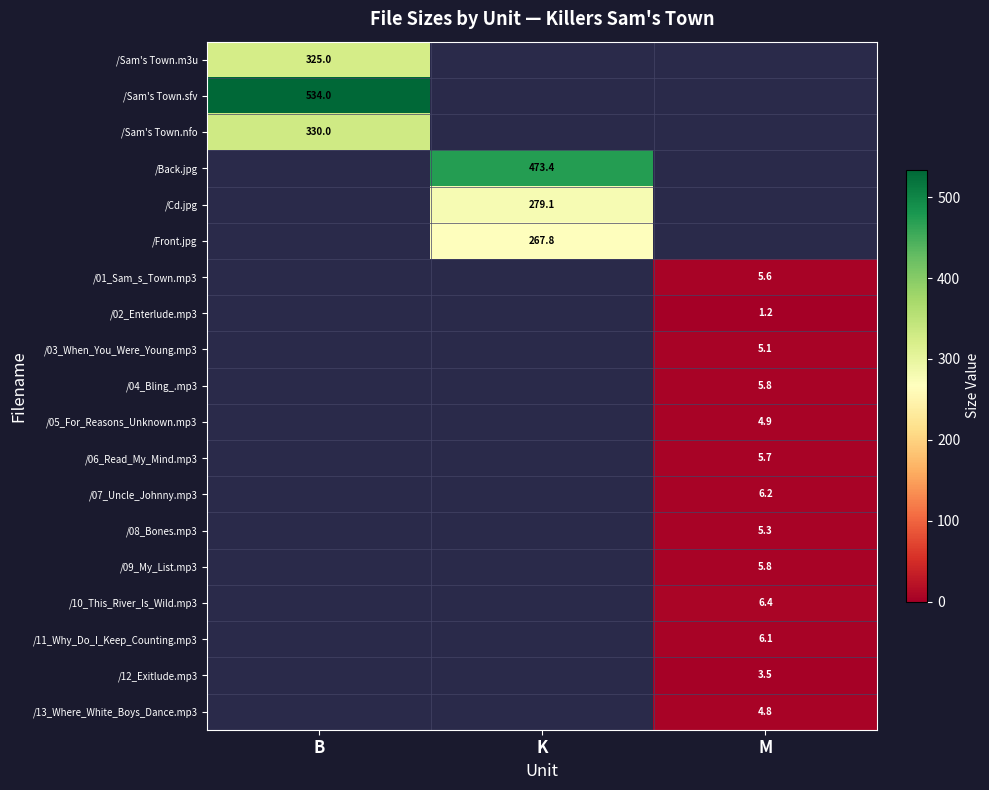

The value of /13_Where_White_Boys_Dance.mp3 at M is 4.8. True or false?

True